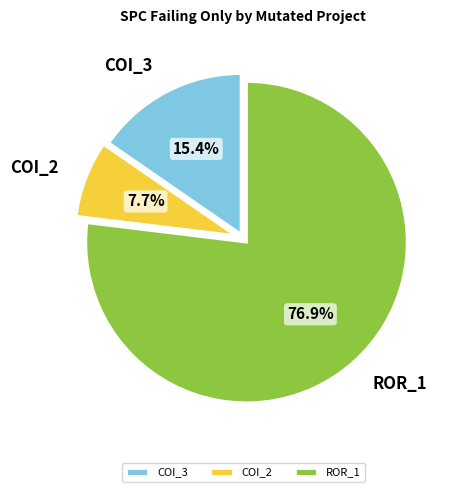

How many slices are in this pie chart?

3